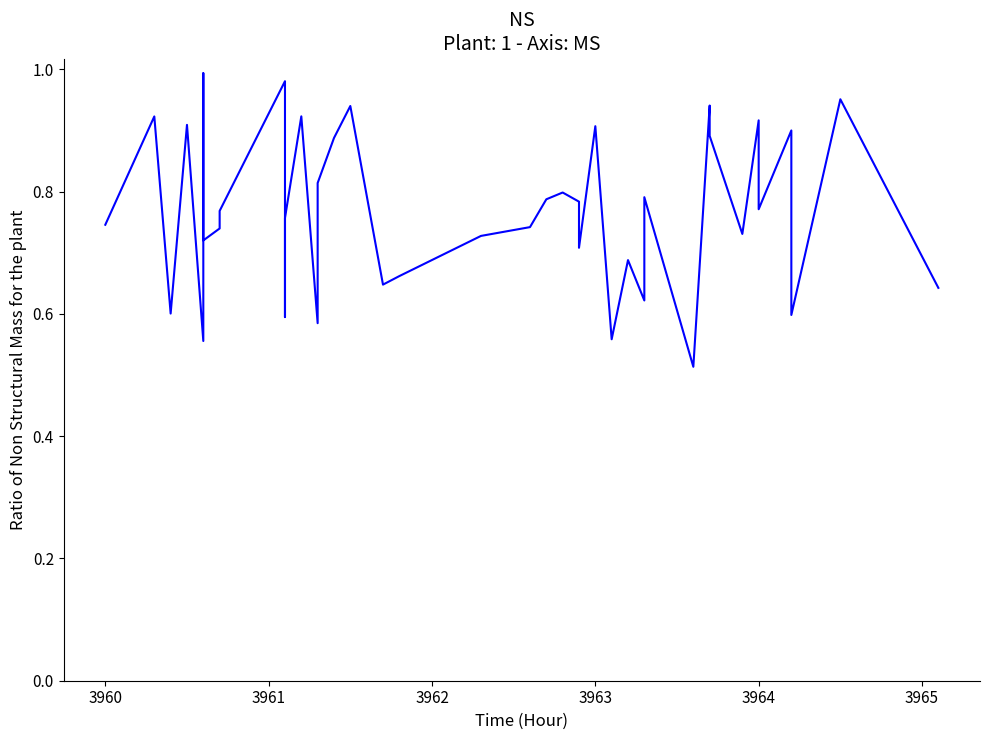

How many points are higher than both their immediate neighbors (excluding endpoints)?

14